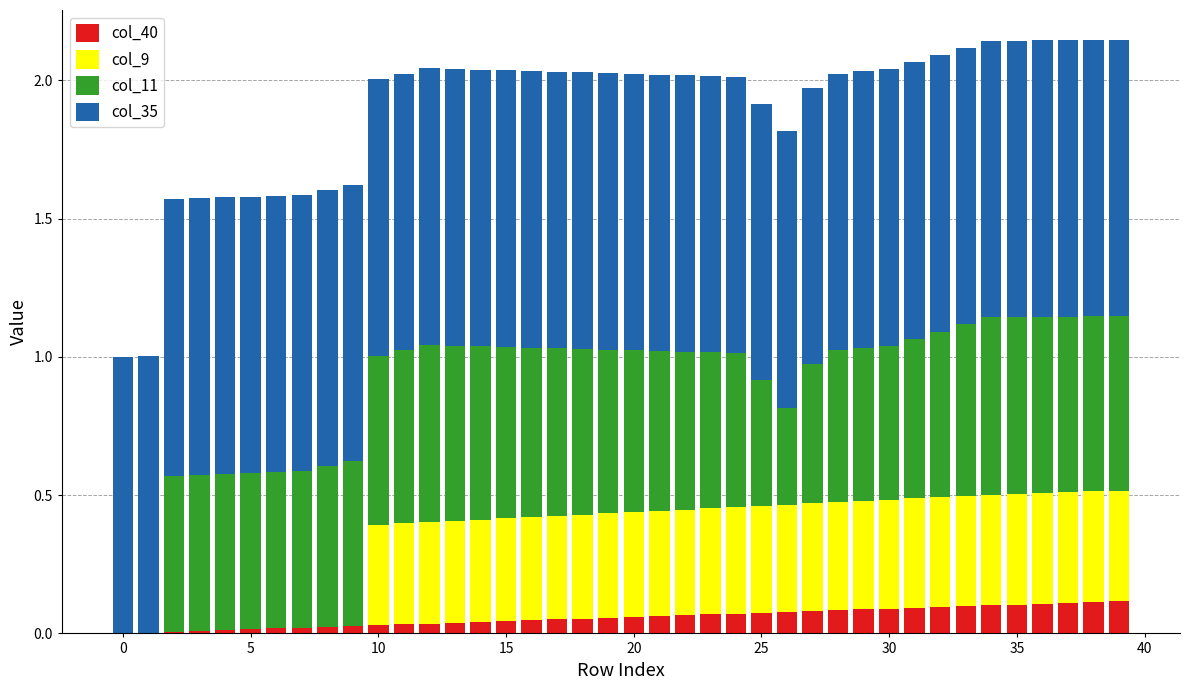

What are all the series names shown in the legend?

col_40, col_9, col_11, col_35